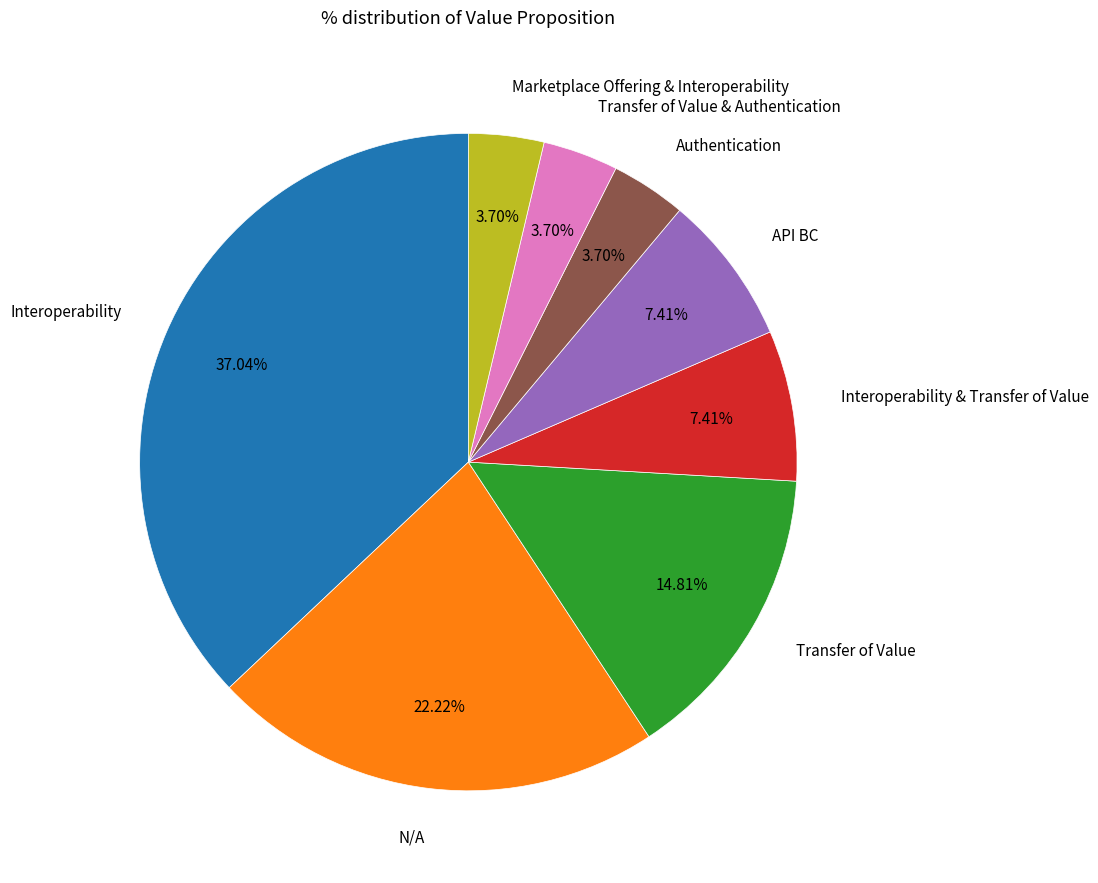

Is there a majority slice in this chart?

No